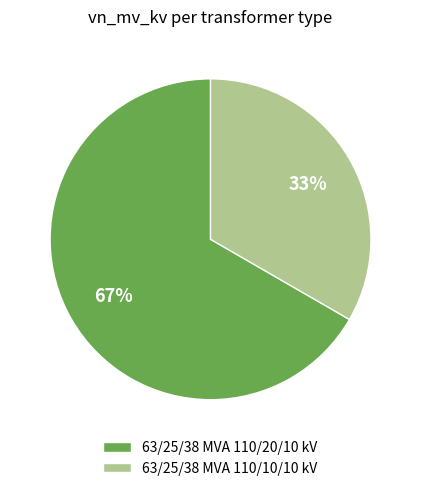

Is it true that 63/25/38 MVA 110/10/10 kV is 33% of the pie?

True